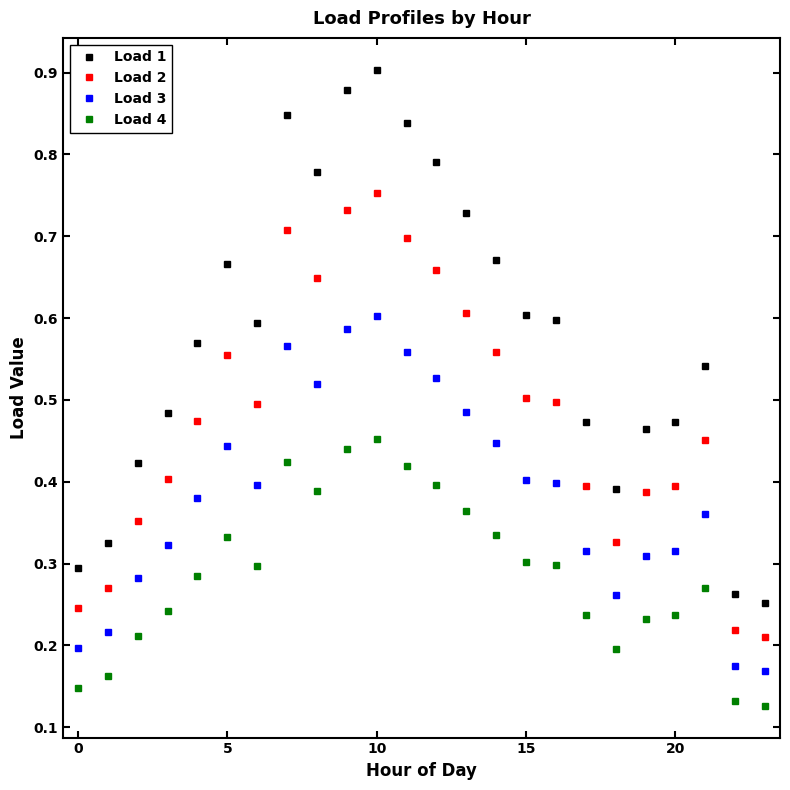

How many categories are shown in the chart?

24